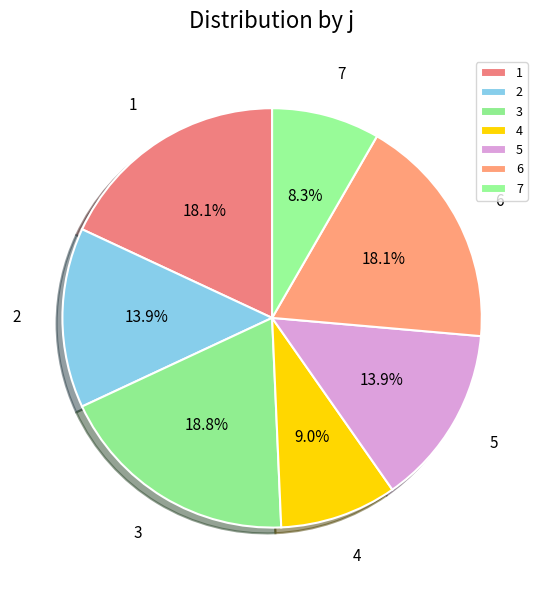

What percentage is the 5 slice, to the nearest percent?

14%